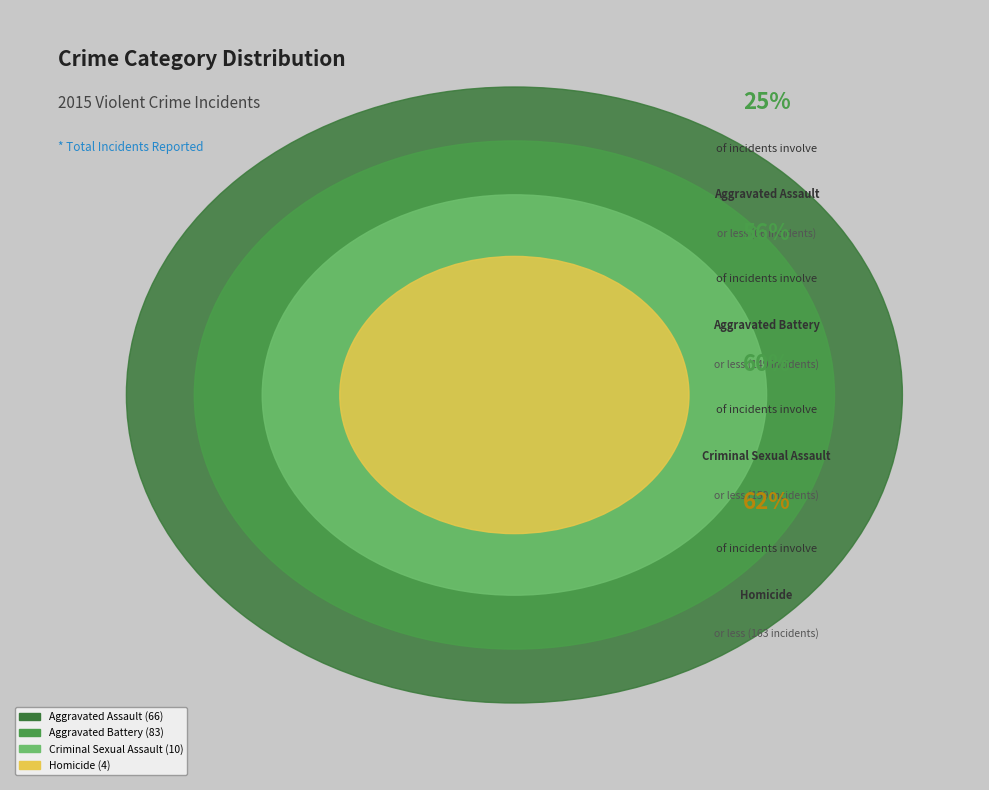

Which has a higher value, Criminal Sexual Assault or Homicide?

Criminal Sexual Assault